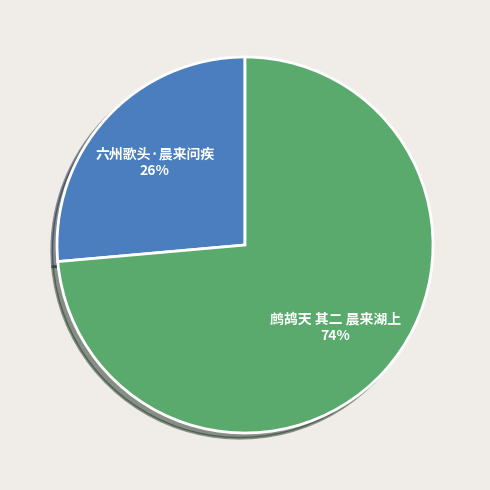

Is 鹧鸪天 其二 晨来湖上 the majority of the pie?

Yes